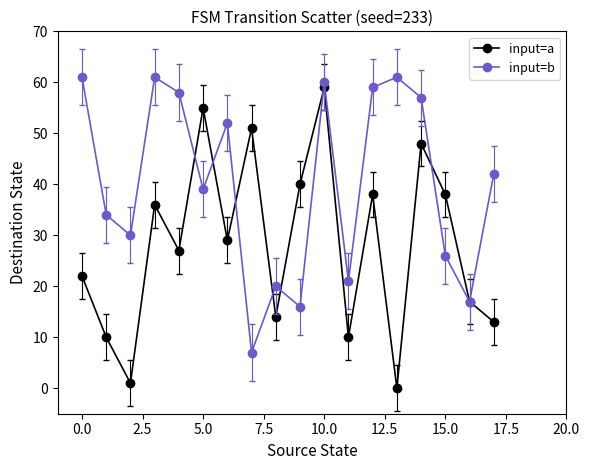

Which series has the largest total across all categories?

input=b